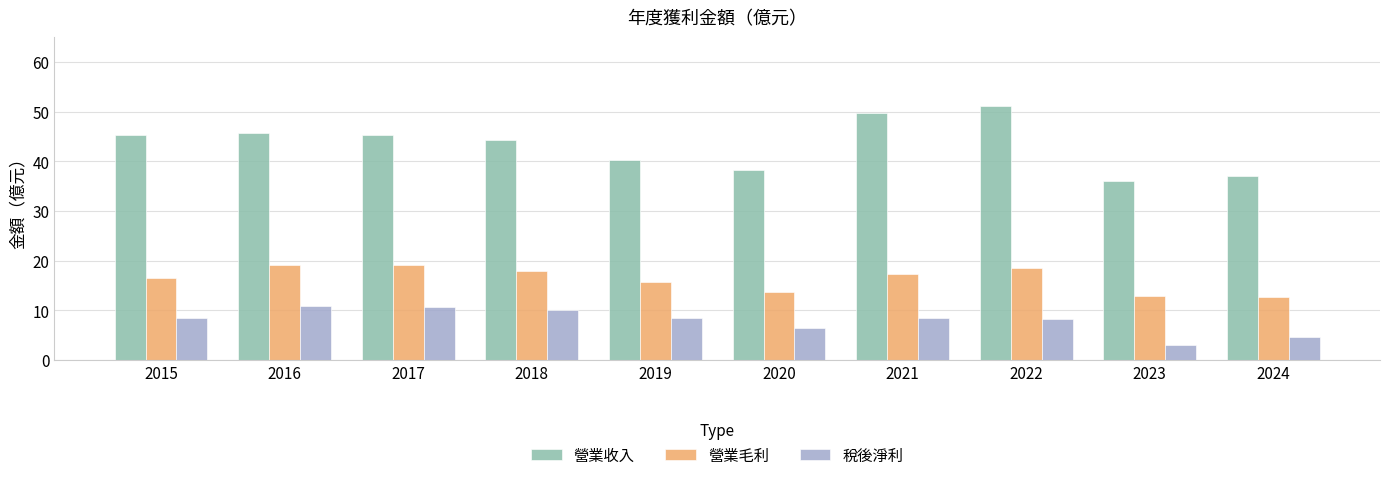

Which series has the largest total across all categories?

營業收入